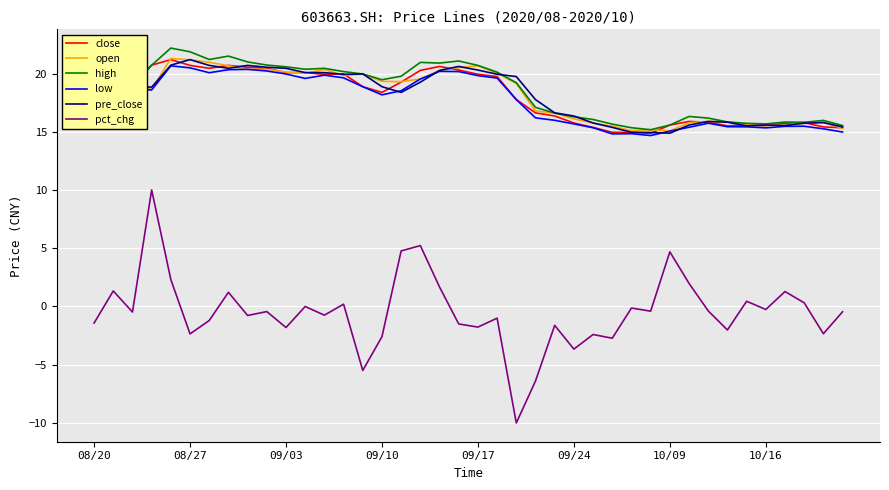

In high, how many points are higher than both neighbors (excluding endpoints)?

8